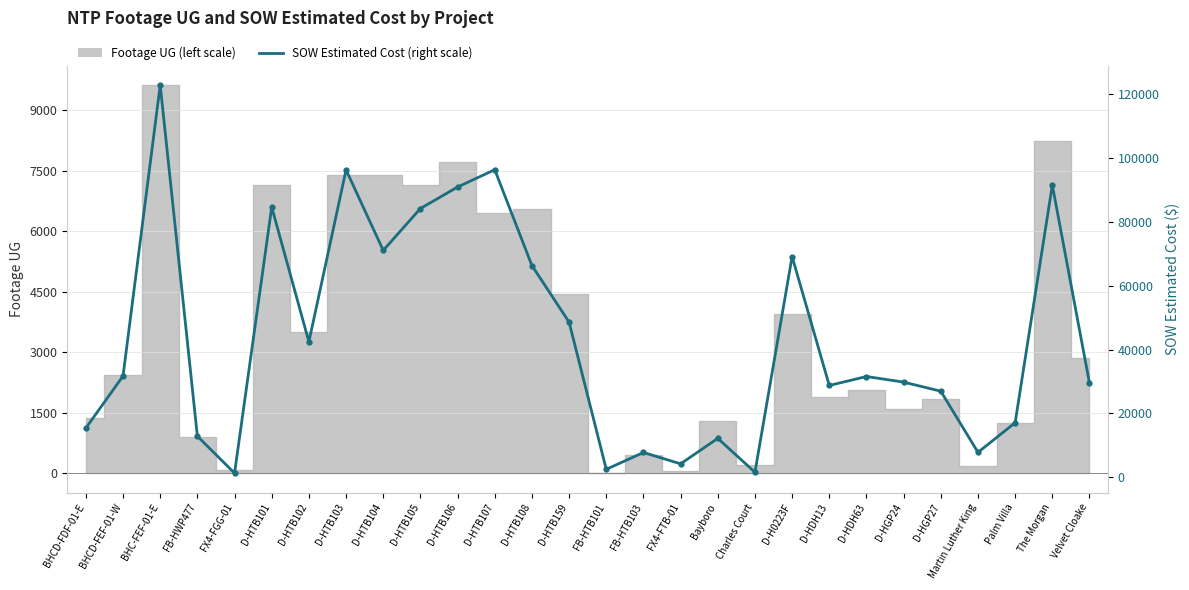

Where does the data first go above 31560?

BHCD-FEF-01-W